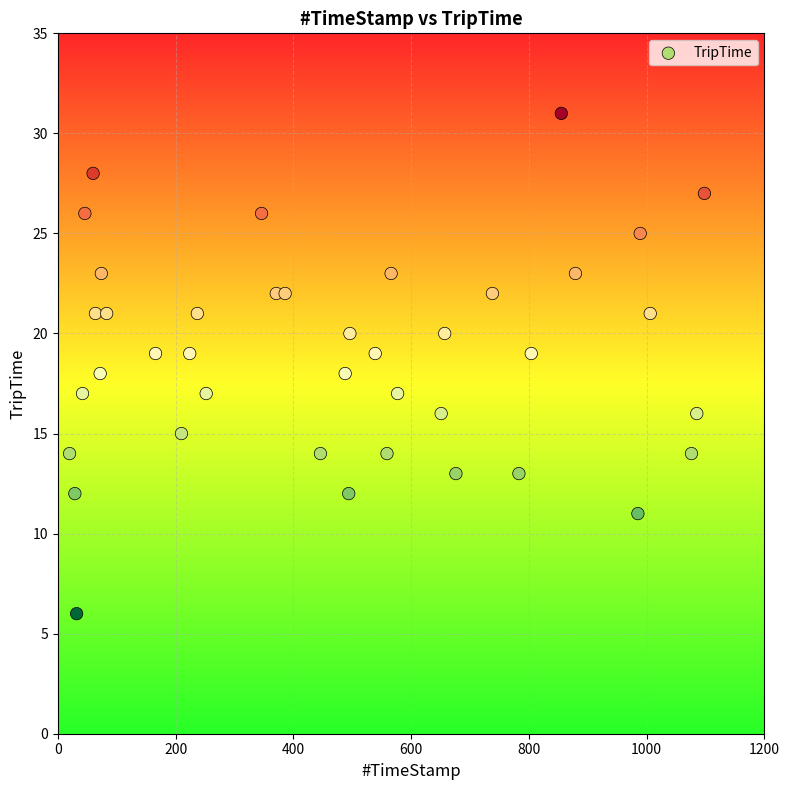

What is the range of Y values (max minus min)?

25